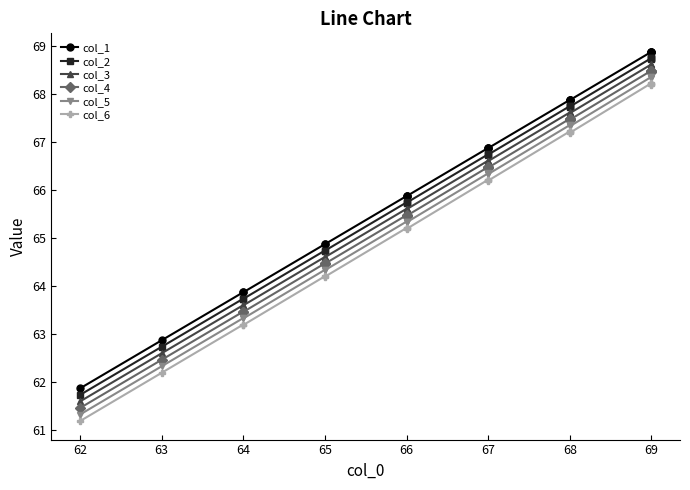

What is the sum of all col_2 values?

1324.6